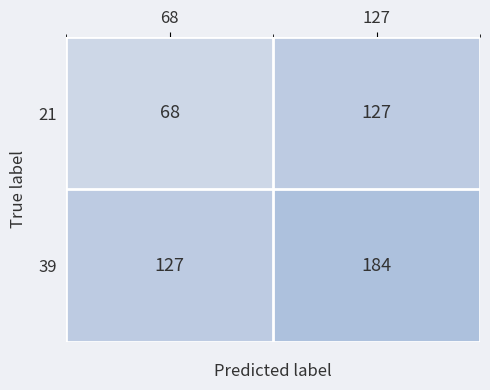

Count the number of categories in the chart.

2